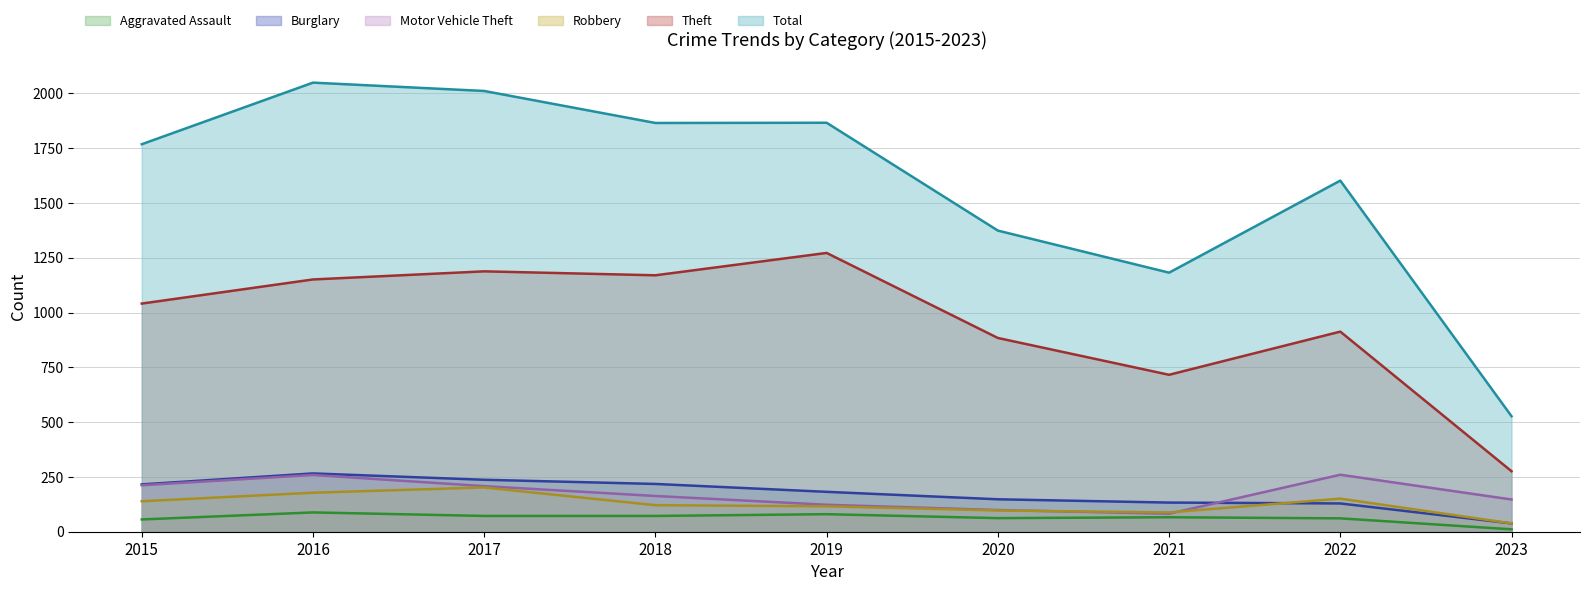

What is the minimum value for Motor Vehicle Theft?

82